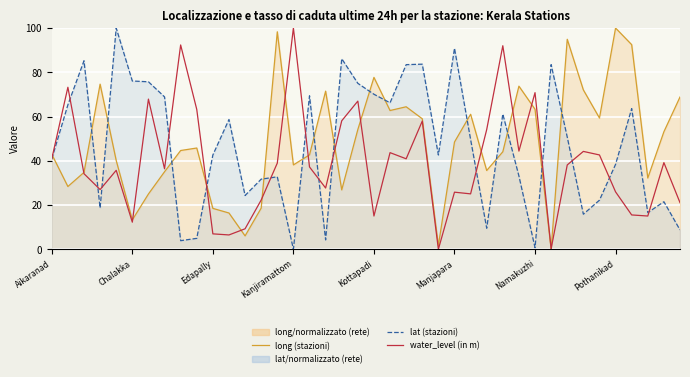

Is it true that water_level (in m) equals 27.7 at 17?

True